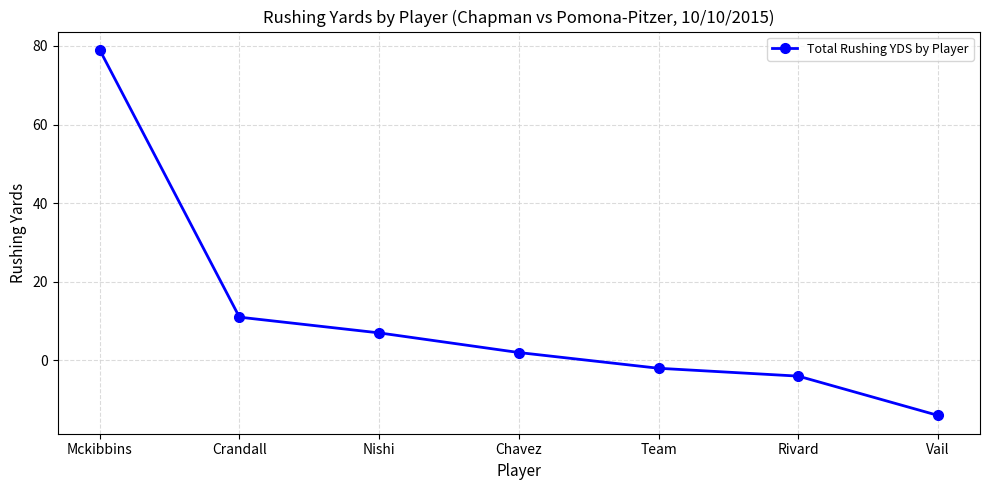

Reading right to left, what are all the values shown in this chart?

Vail=-14	Rivard=-4	Team=-2	Chavez=2	Nishi=7	Crandall=11	Mckibbins=79